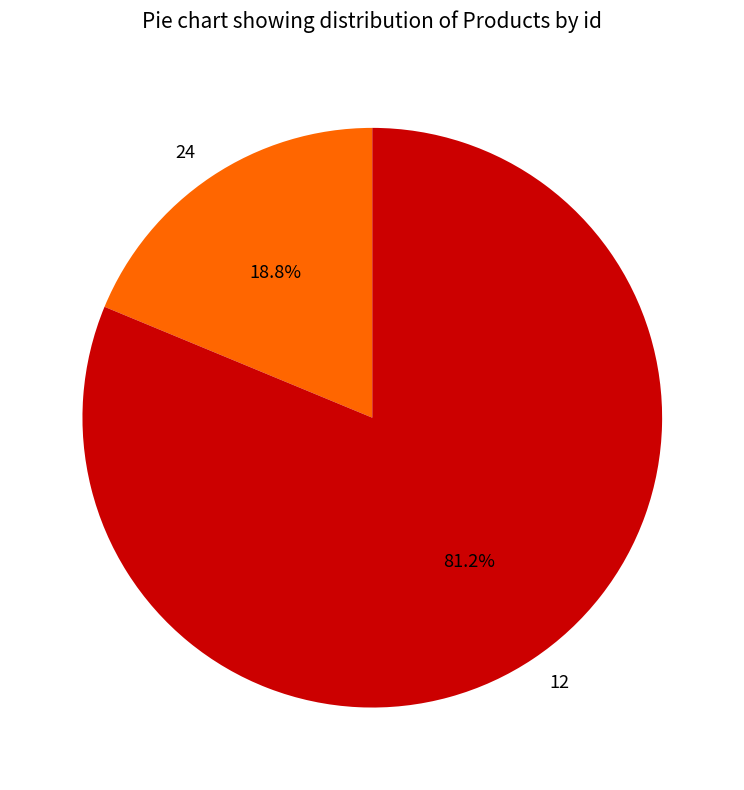

Count the number of slices in the pie.

2